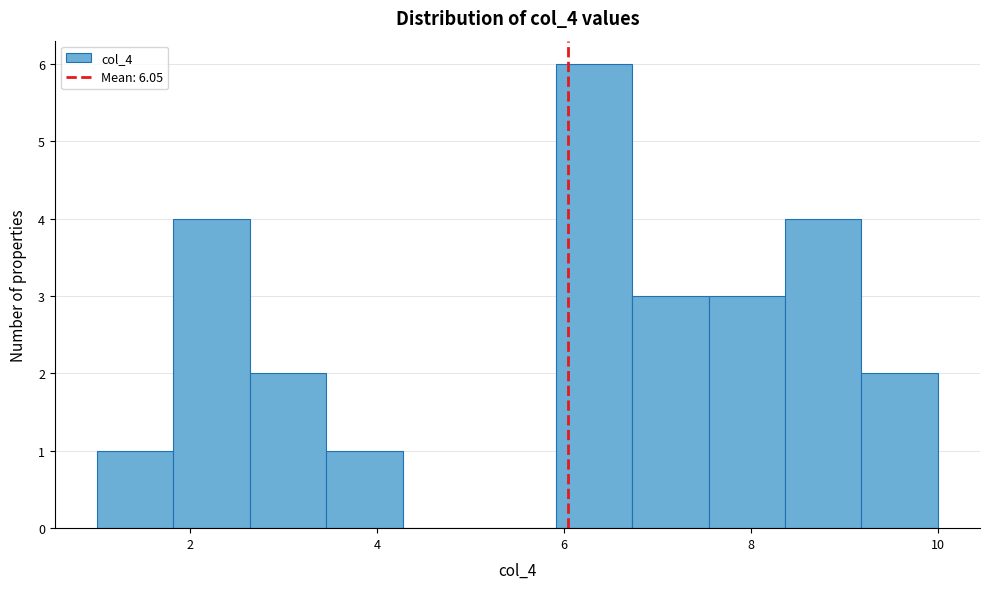

Reading left to right, list every bar in this chart as the range it spans on the x-axis followed by its height. Neither the bar edges nor the heights are printed on the chart, so give them approximately, as read against the axes.

1.0 to 1.8: 1
1.8 to 2.6: 4
2.6 to 3.4: 2
3.4 to 4.2: 1
4.2 to 5.0: 0
5.0 to 6.0: 0
6.0 to 6.8: 6
6.8 to 7.6: 3
7.6 to 8.4: 3
8.4 to 9.2: 4
9.2 to 10.0: 2